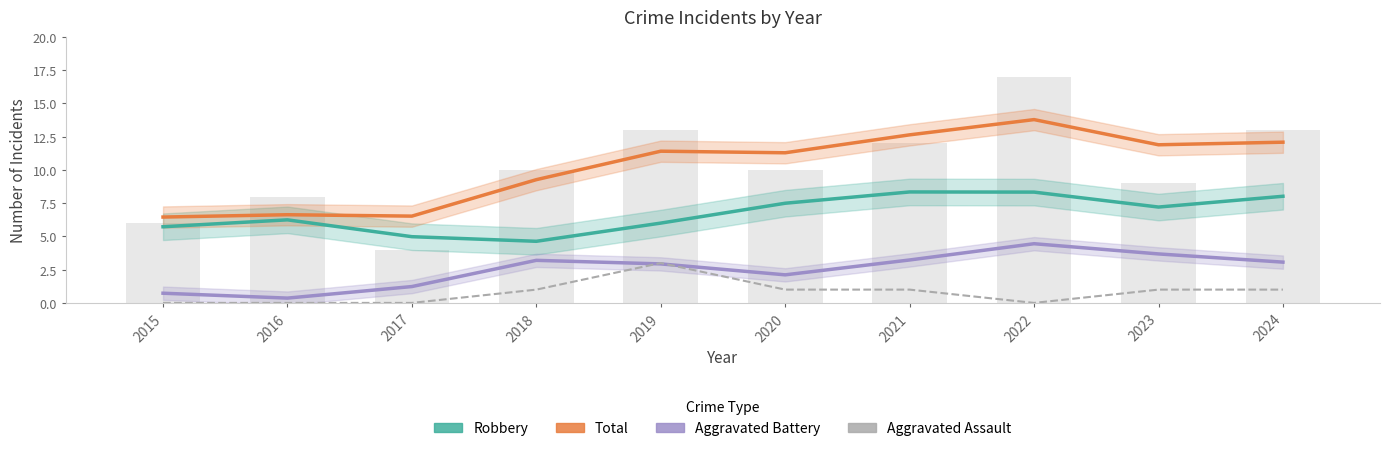

The Robbery series shows 3.2 at 2019. True or false?

False